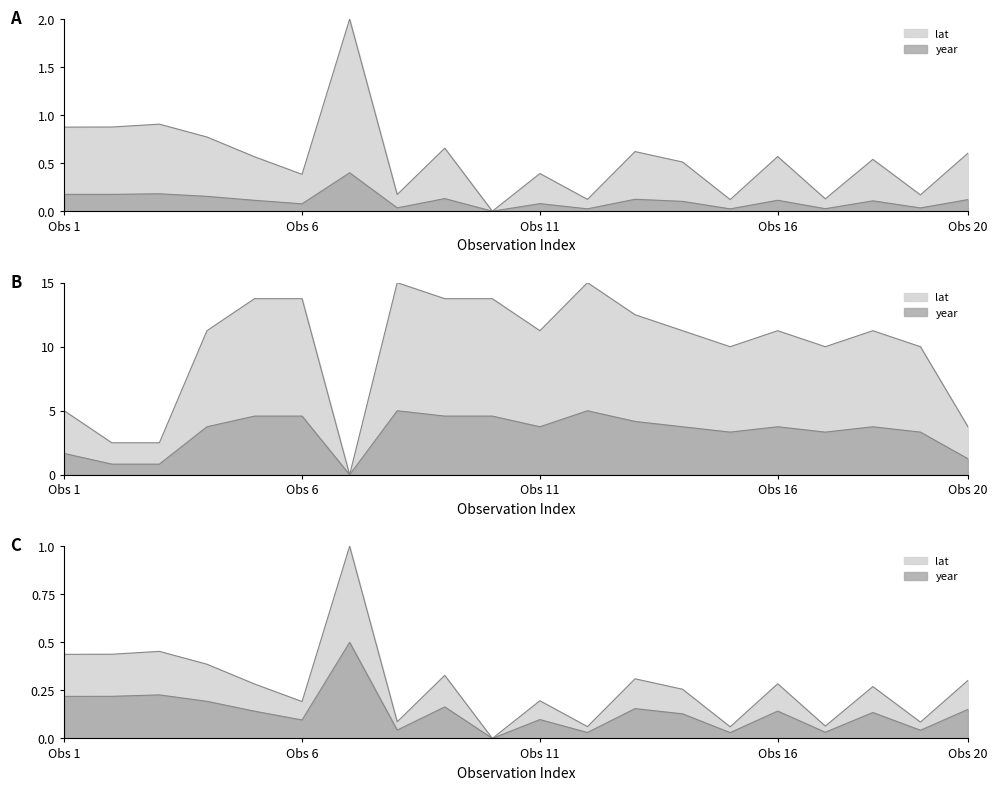

True or false: year and lat intersect in this chart.

True